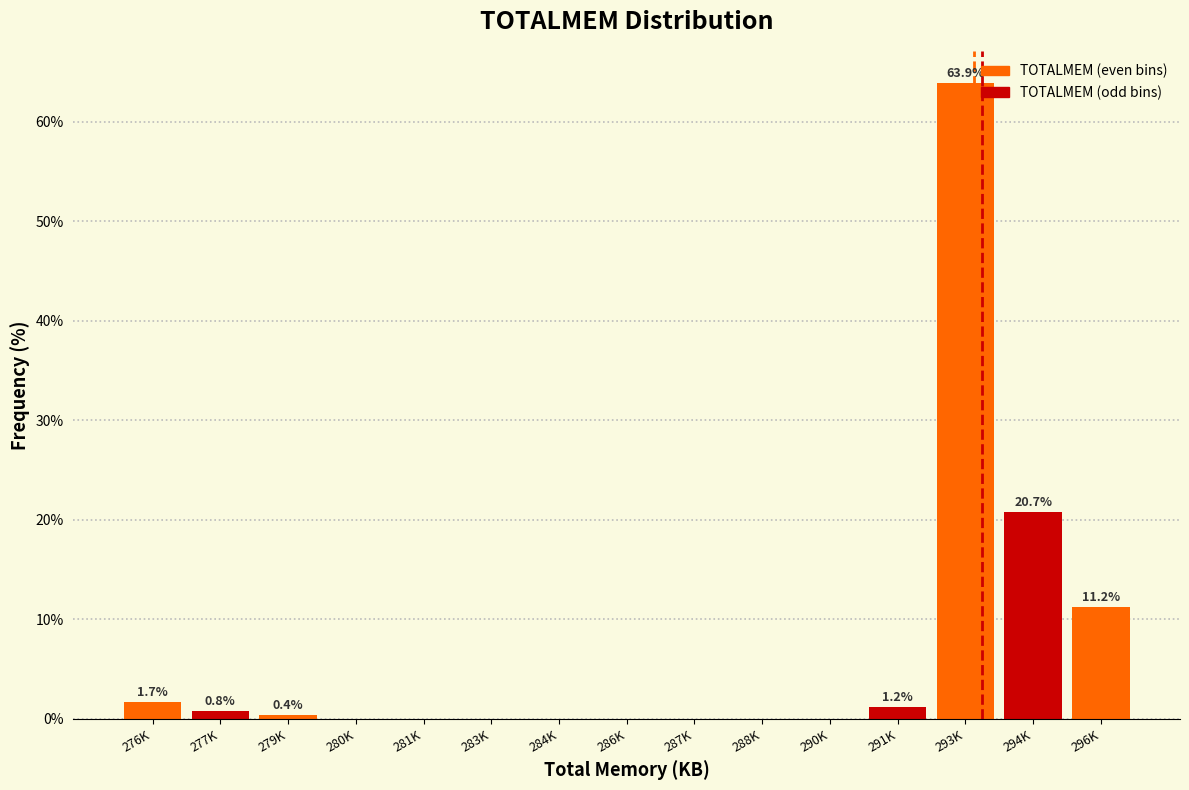

Reading right to left, what are all the values shown in this chart?

296K=11.2	294K=20.7	293K=63.9	291K=1.2	290K=0.0	288K=0.0	287K=0.0	286K=0.0	284K=0.0	283K=0.0	281K=0.0	280K=0.0	279K=0.4	277K=0.8	276K=1.7